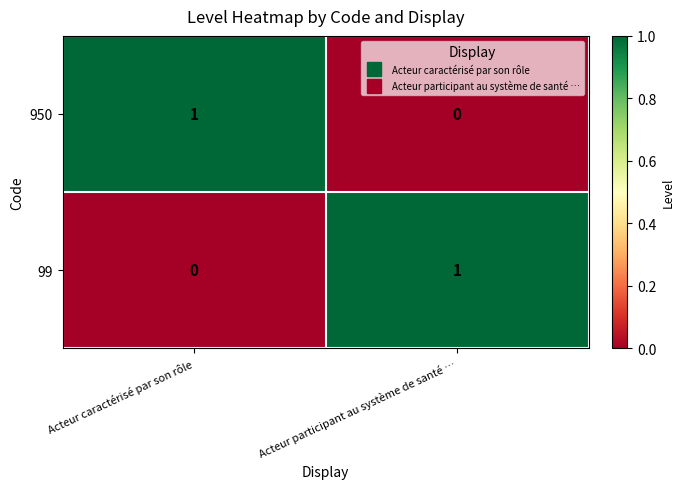

What is the spread (max minus min) of values at Acteur participant au système de santé …?

1